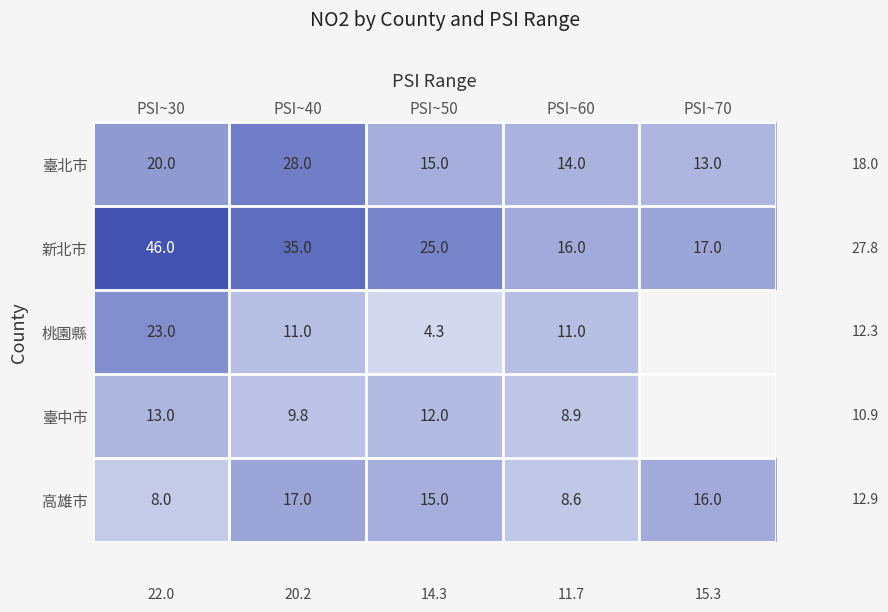

At which label does 高雄市 first exceed 15?

PSI~40